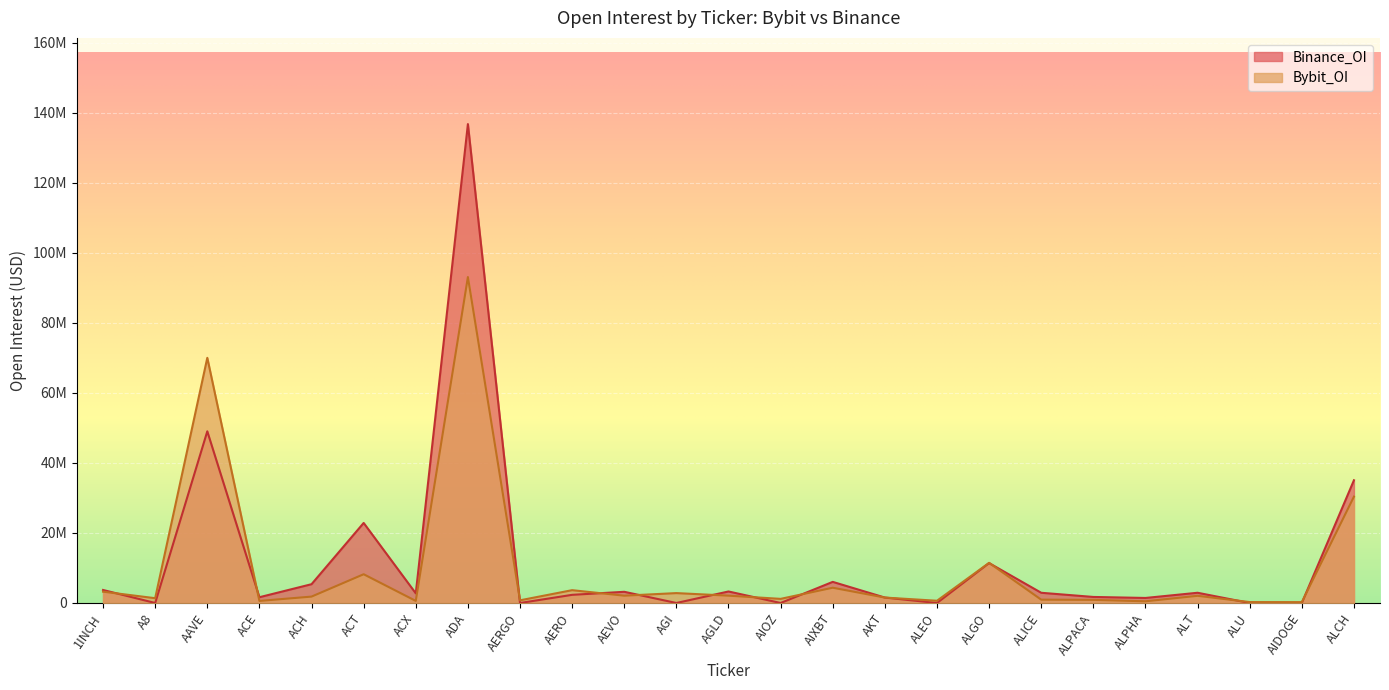

At which label does Binance_OI reach its peak?

ADA